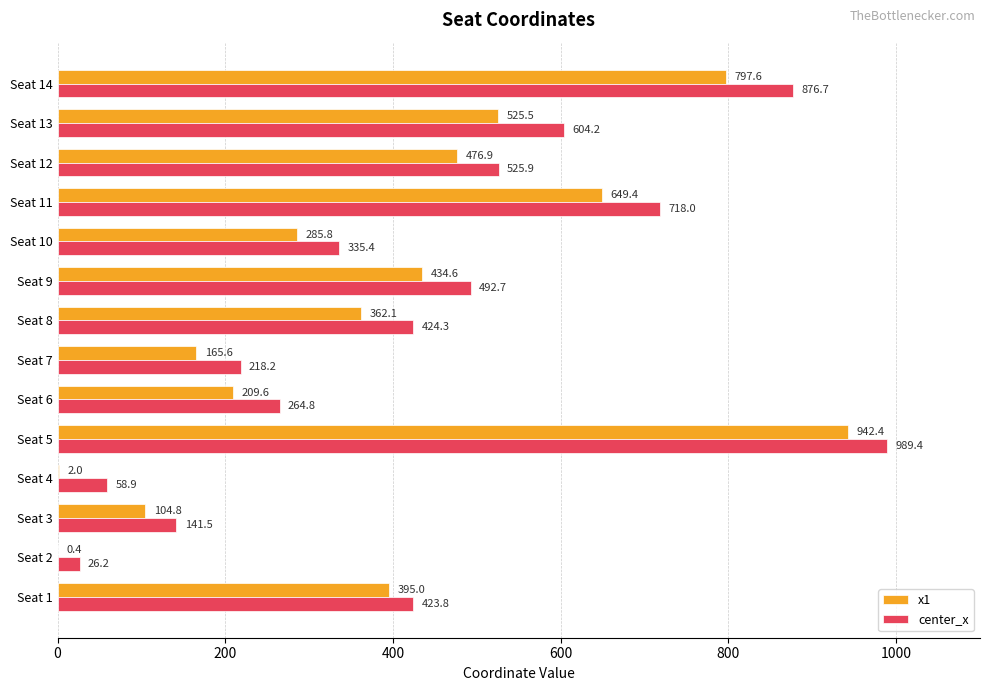

What value does the center_x series have at Seat 14?

876.7